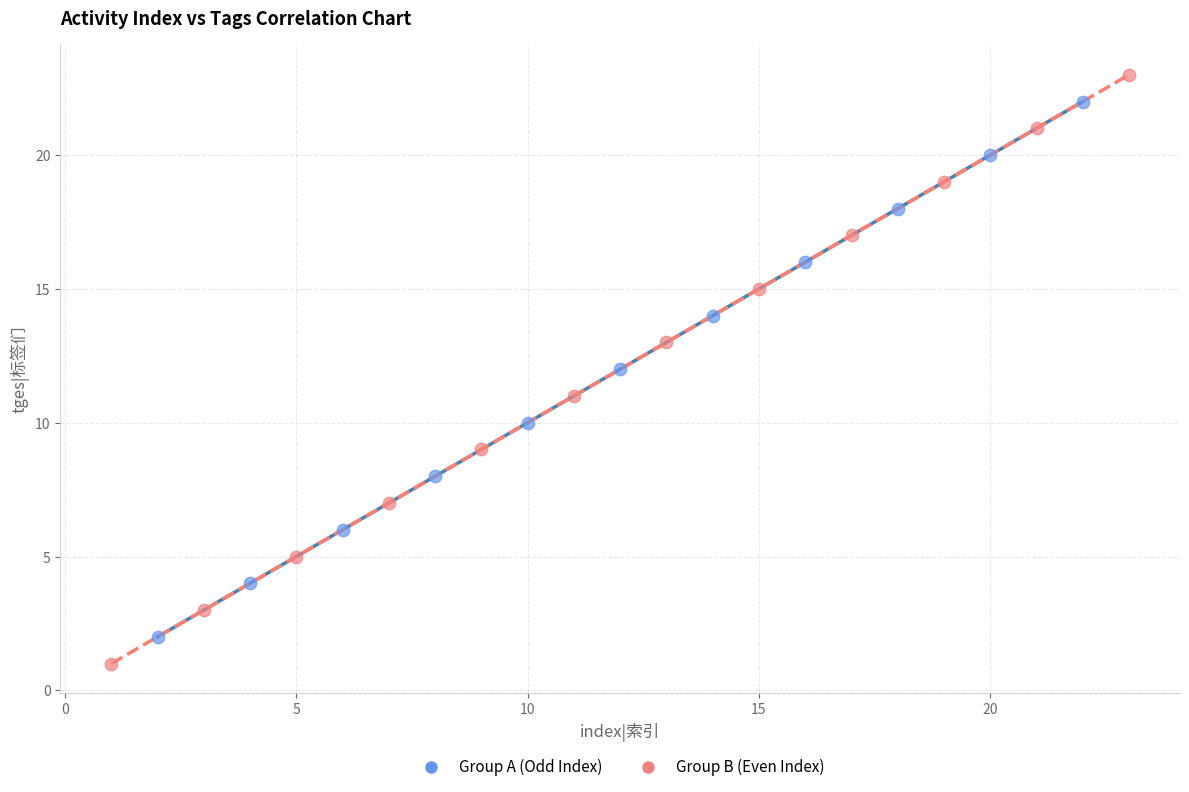

Which series contains the lowest Y value?

Group B (Even Index)